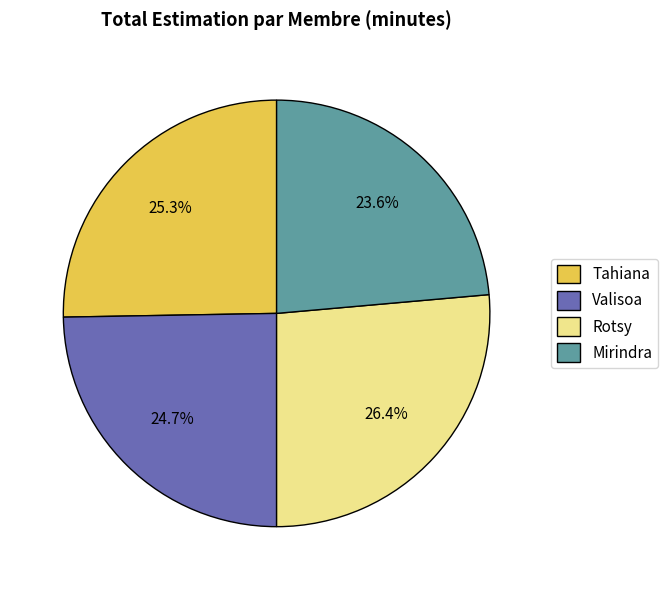

What is the total percentage of Mirindra and Rotsy?

50.0%